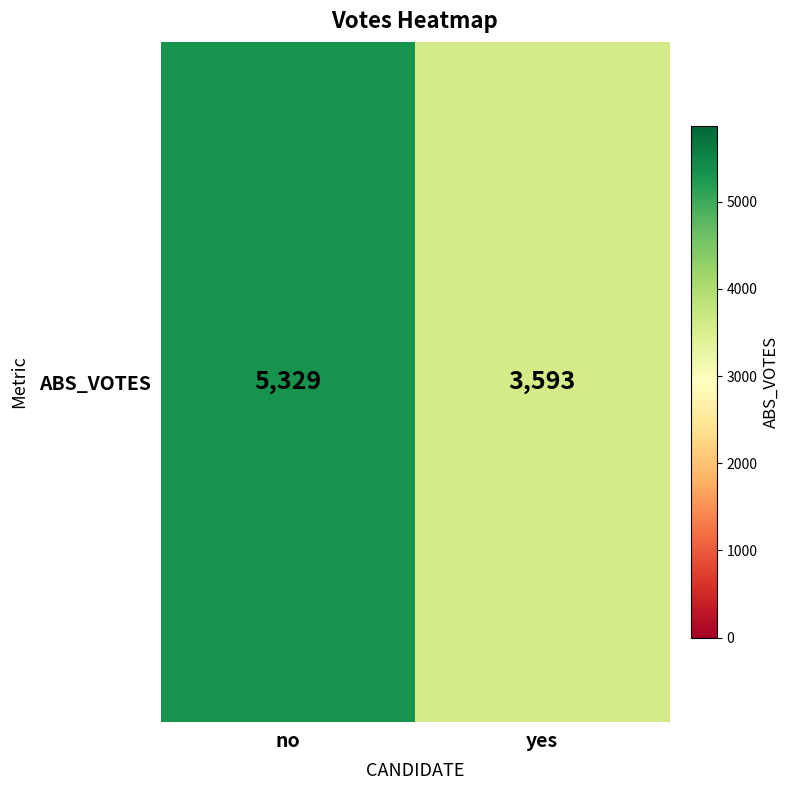

Rank the categories by value from lowest to highest.

yes, no